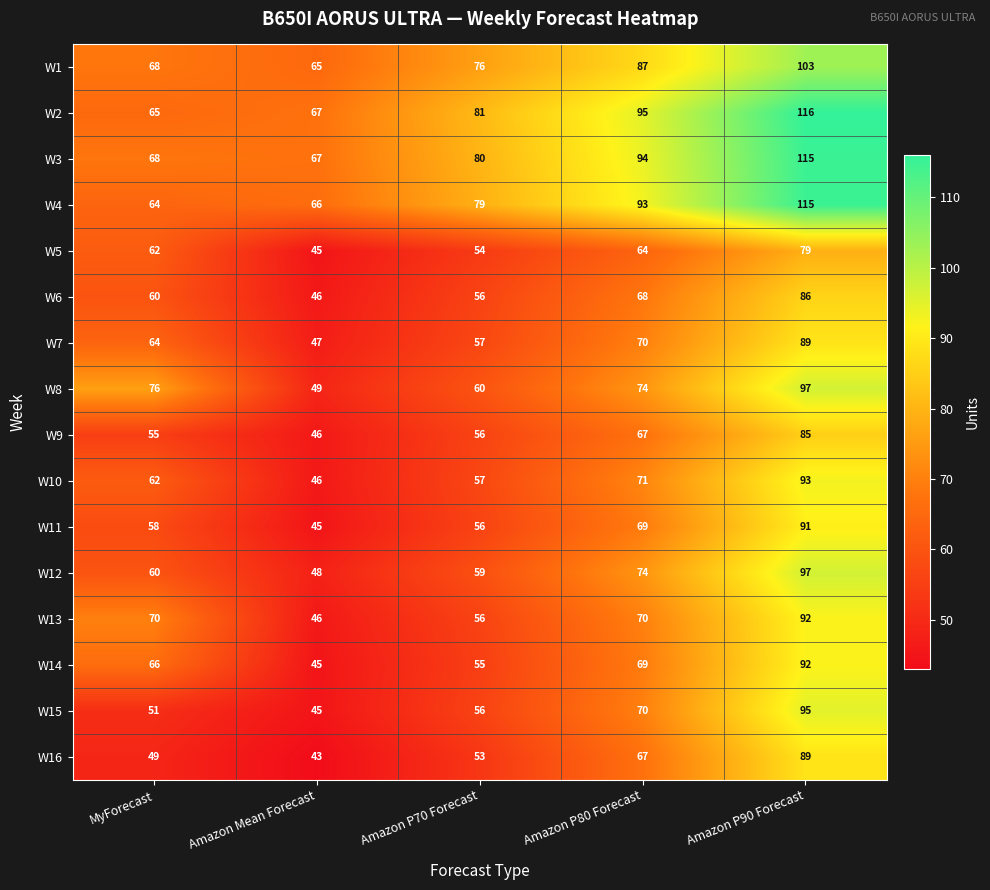

Is it true that W16 equals 93 at Amazon P70 Forecast?

False